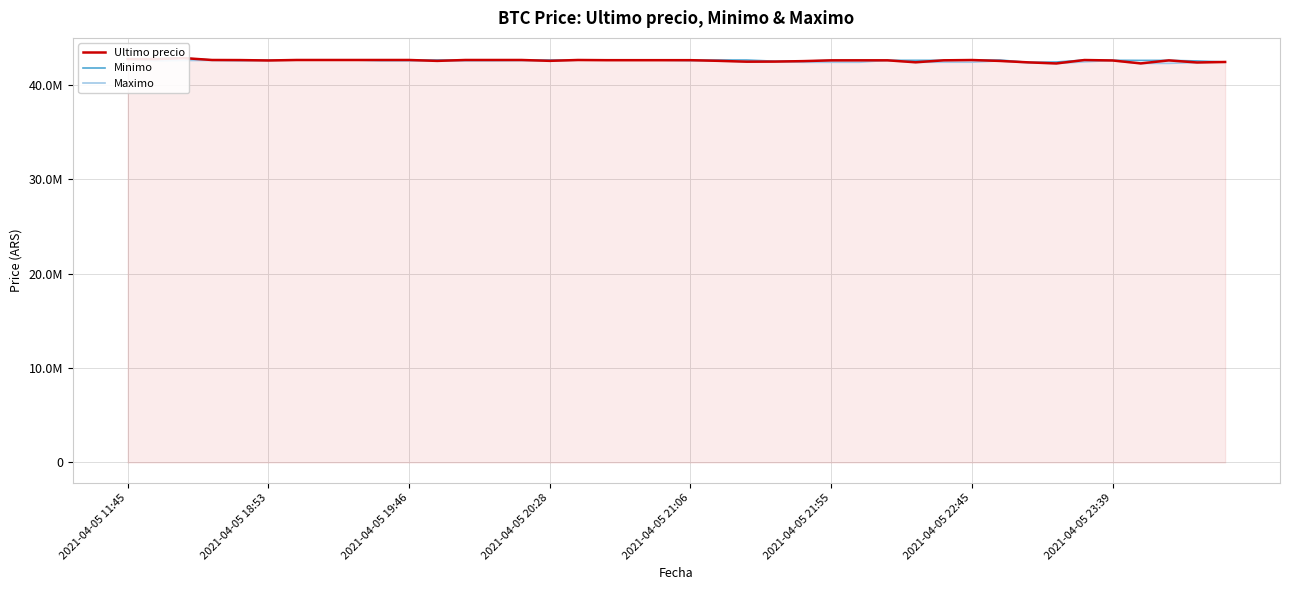

Count the number of categories in the chart.

40